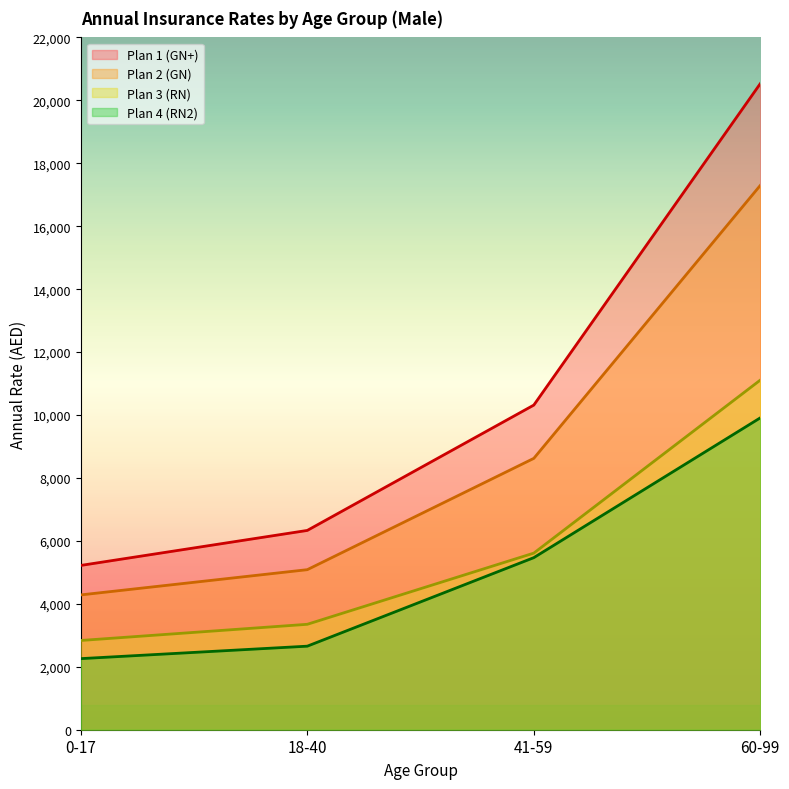

Rank the series by their maximum value, from lowest to highest.

Plan 4 (RN2), Plan 3 (RN), Plan 2 (GN), Plan 1 (GN+)